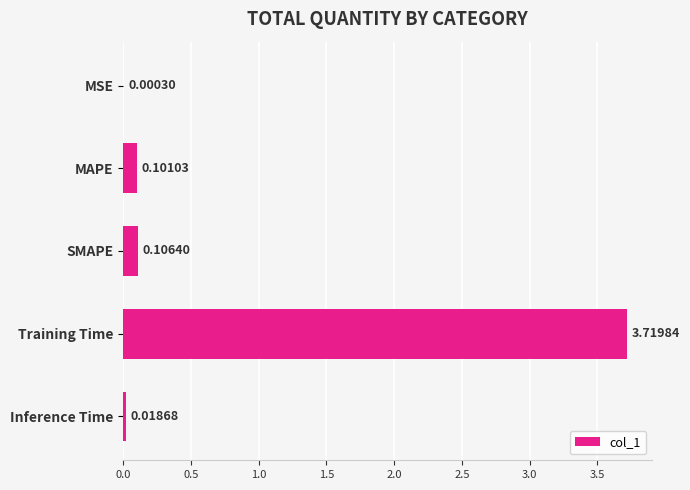

What is the sum of all values?

3.9